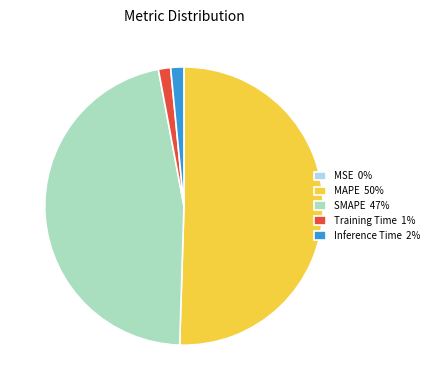

True or false: Inference Time 2% accounts for 12% of the total.

False